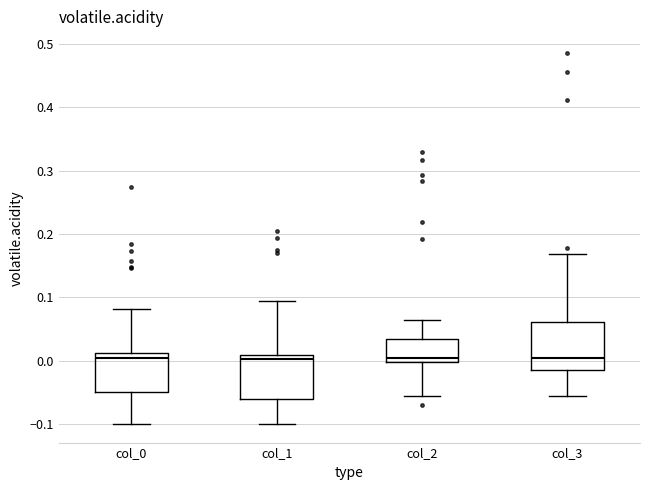

Reading left to right, read every box against the y-axis: the position of its median line, the range the box covers, and the ends of its whiskers. The values are not printed on the chart, so give them approximately, as read against the axis.

col_0: median 0.00, box -0.05 to 0.01, whiskers -0.10 to 0.08
col_1: median 0.00, box -0.06 to 0.01, whiskers -0.10 to 0.09
col_2: median 0.00 (just above the box's lower edge), box 0.00 to 0.03, whiskers -0.06 to 0.06
col_3: median 0.00, box -0.02 to 0.06, whiskers -0.06 to 0.17